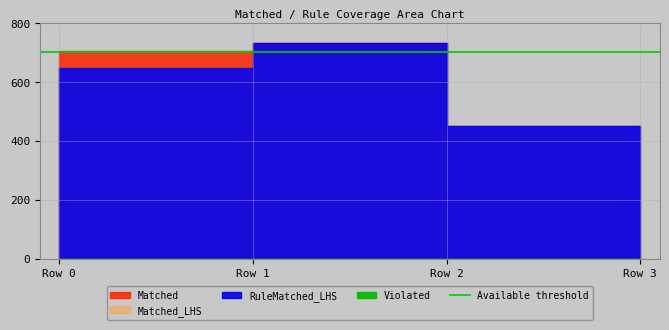

What is the spread (max minus min) of values at Row 0?

704